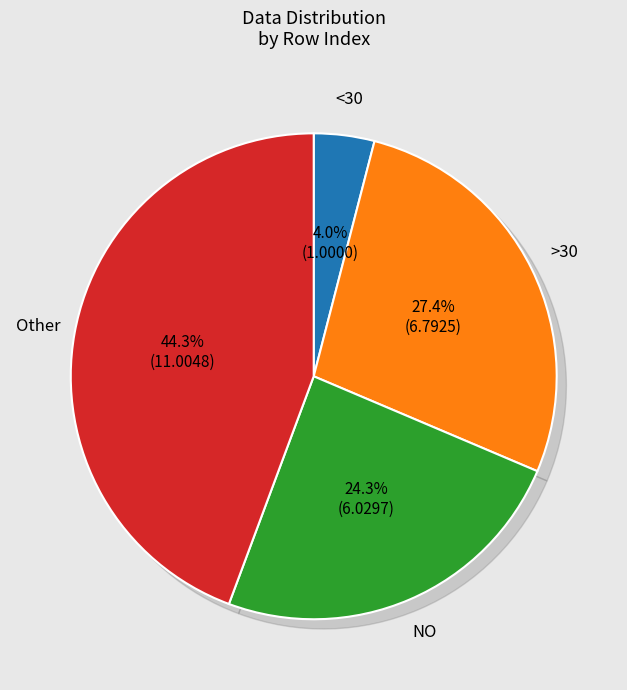

Is there a majority slice in this chart?

No